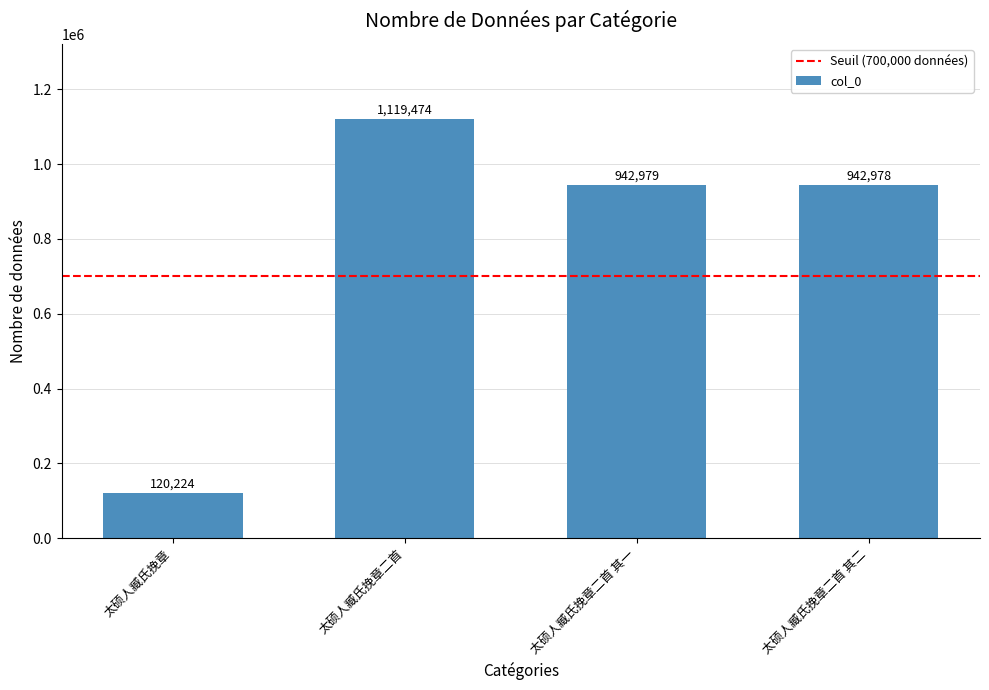

The chart shows a value of 942979 at 太硕人臧氏挽章二首 其一. True or false?

True